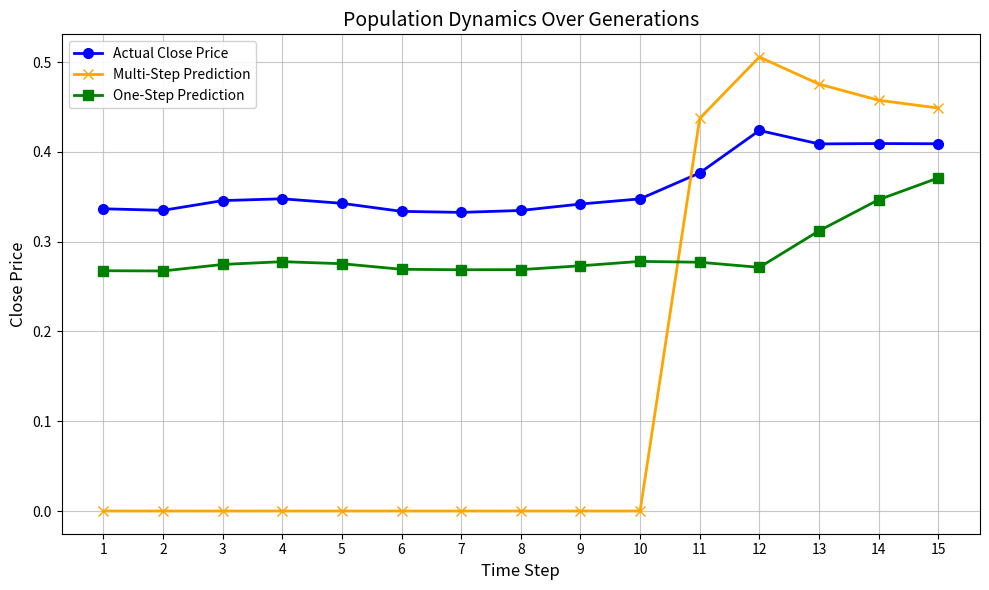

At which category is the sum across all series the highest?

15